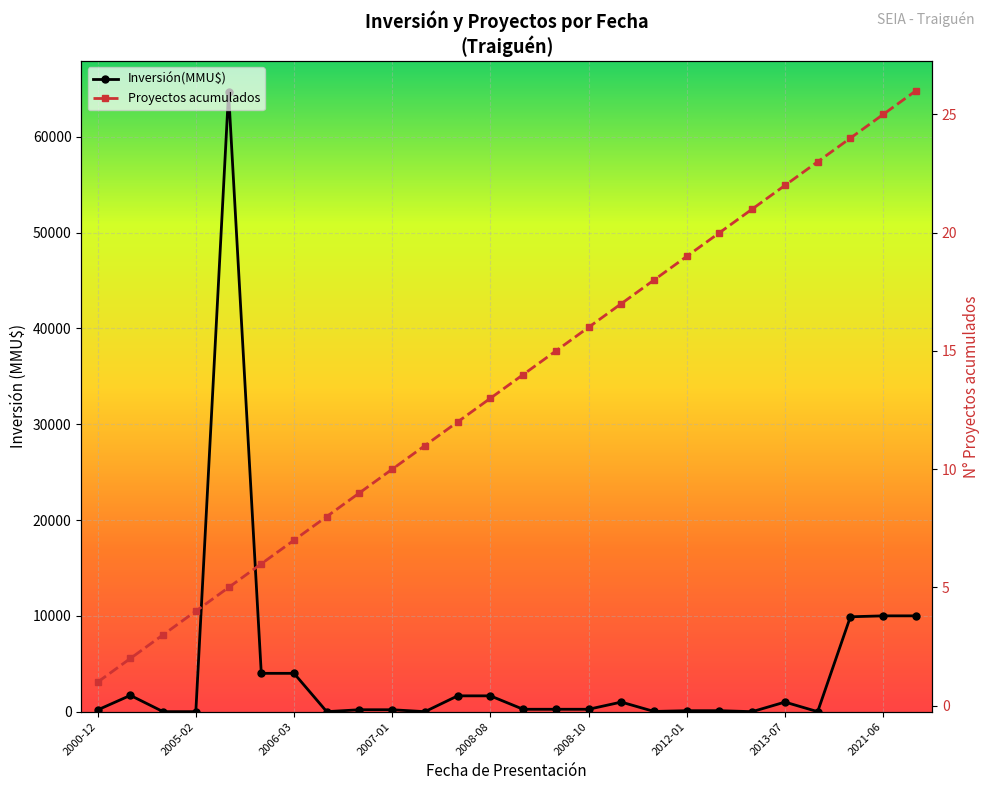

At which label does Proyectos acumulados first exceed 14?

2008-10